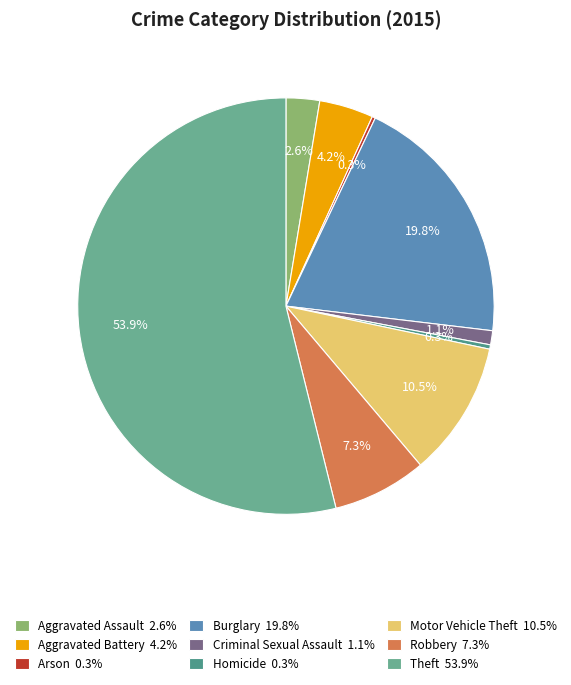

How much of the chart is everything except Criminal Sexual Assault?

98.9%